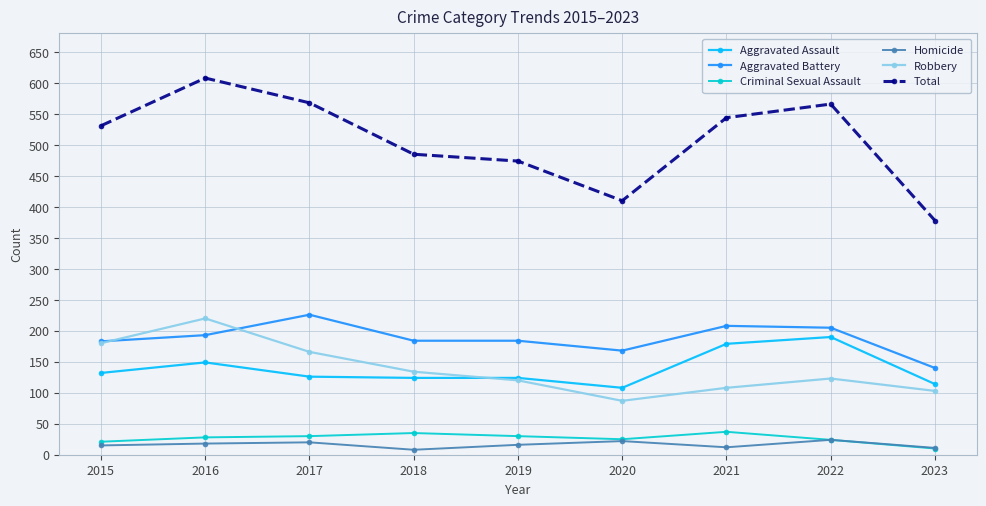

The value of Criminal Sexual Assault at 2017 is 30. True or false?

True